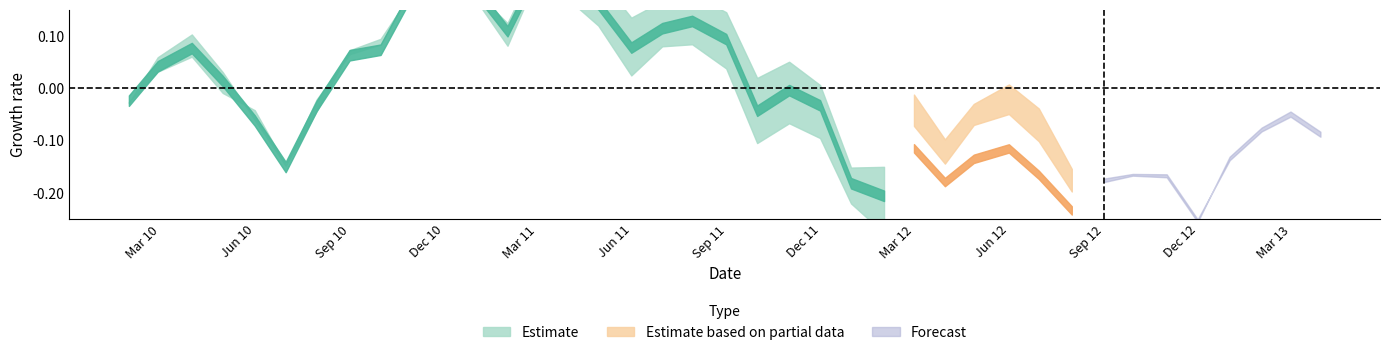

How many lines are shown in the chart?

5